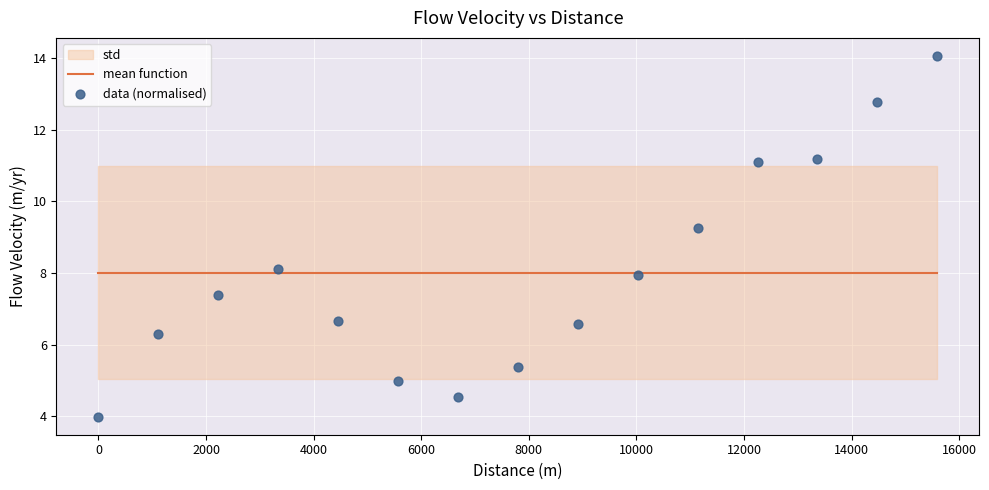

What Y value in the scatter plot is closest to 9?

9.2